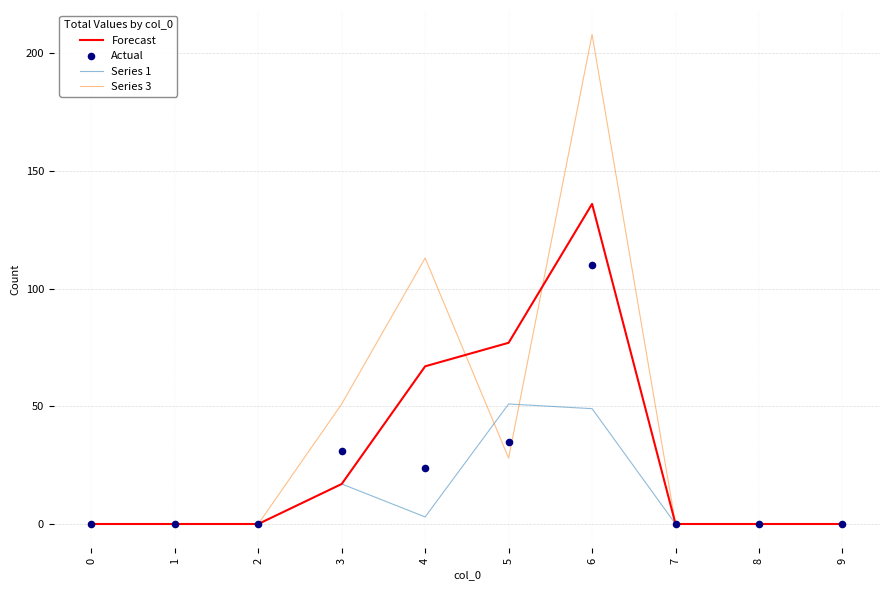

At which category is the sum across all series the highest?

6